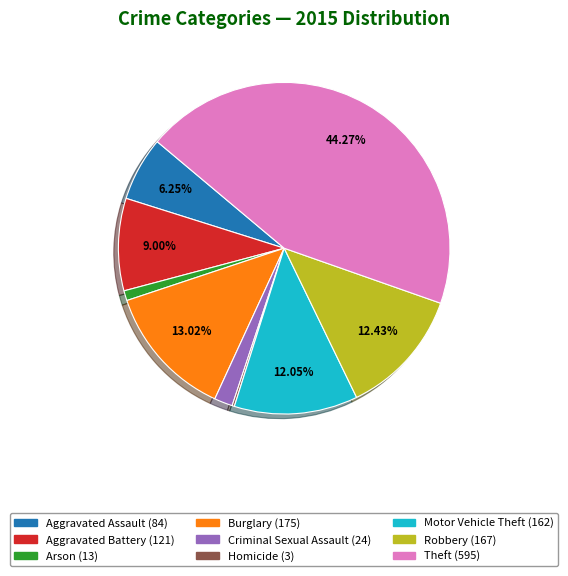

What is the largest slice in the pie chart?

Theft